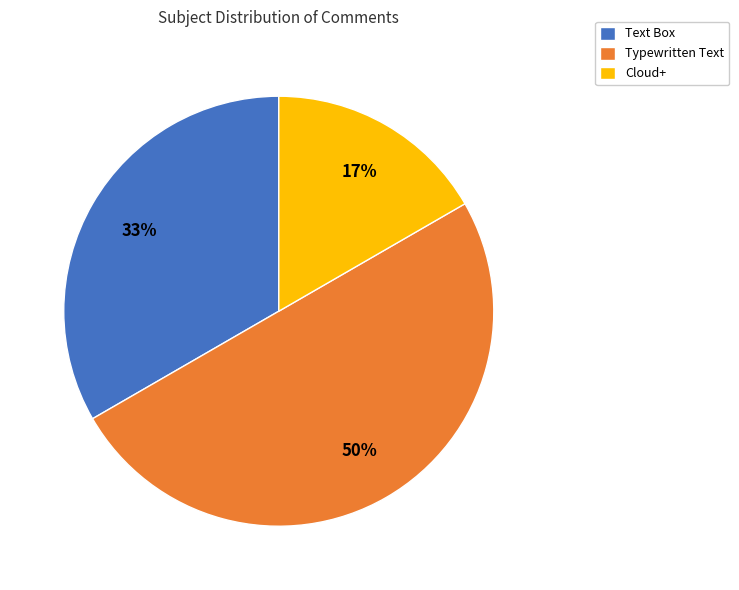

What percentage is the Cloud+ slice, to the nearest percent?

17%